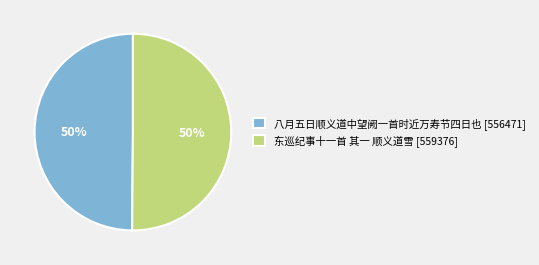

Do 东巡纪事十一首 其一 顺义道雪 [559376] and 八月五日顺义道中望阙一首时近万寿节四日也 [556471] together represent more than half of the pie?

Yes